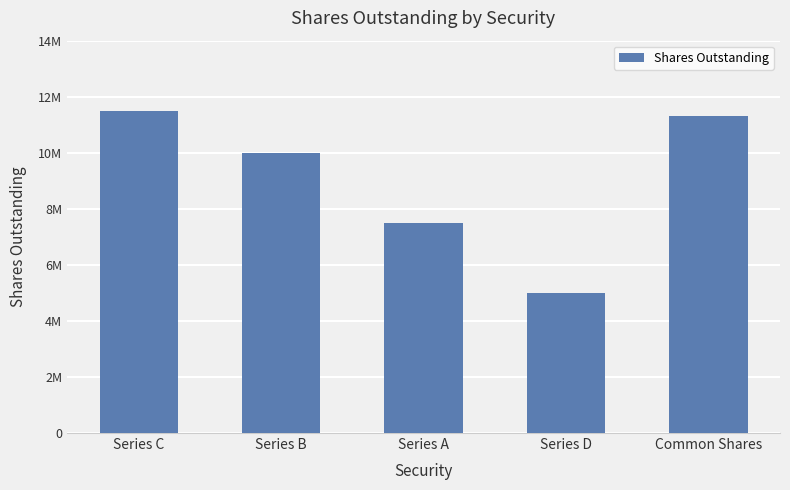

List the labels in order of value, smallest first.

Series D, Series A, Series B, Common Shares, Series C